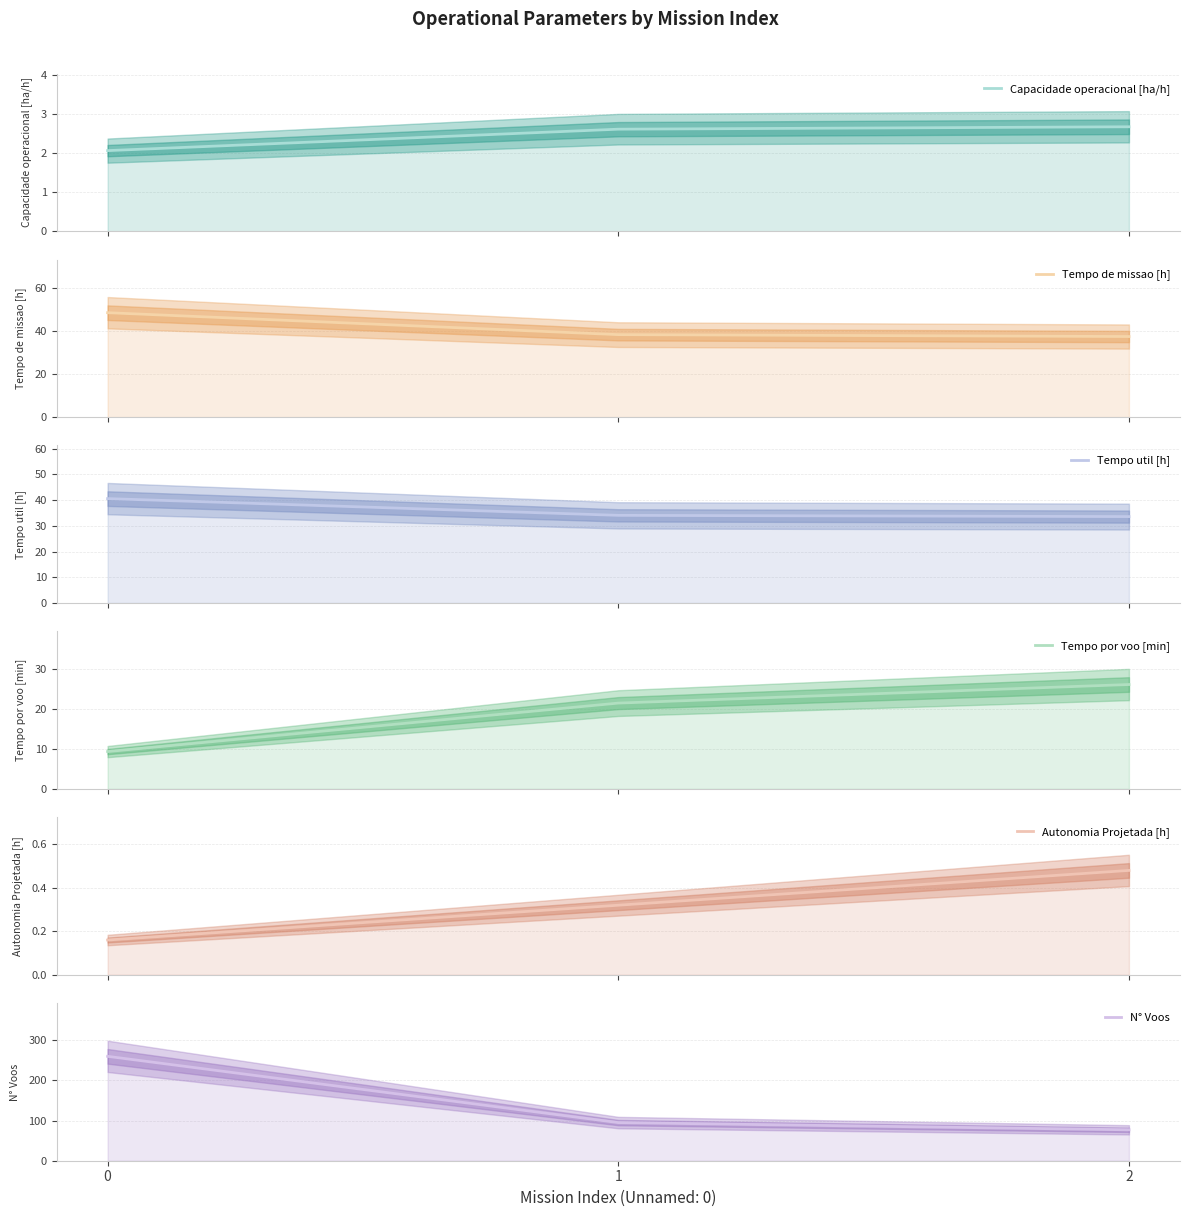

What are all the series names shown in the legend?

Capacidade operacional [ha/h], Tempo de missao [h], Tempo util [h], Tempo por voo [min], Autonomia Projetada [h], N° Voos